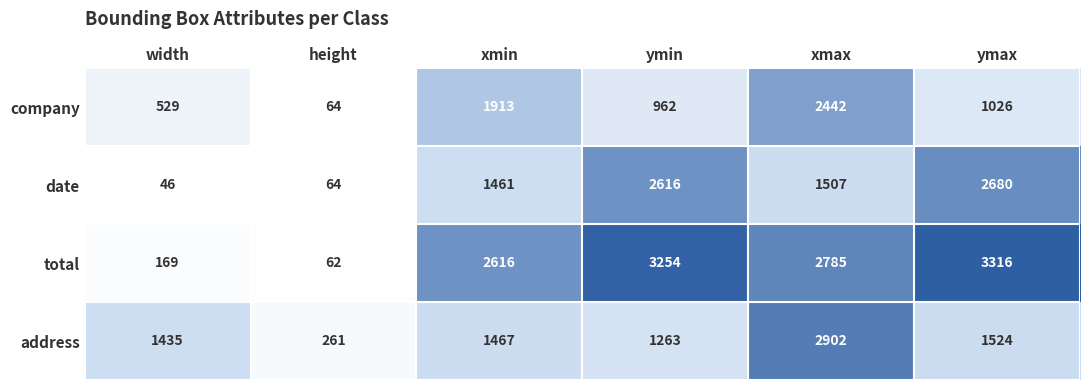

At which label is date closest to 1363?

xmin